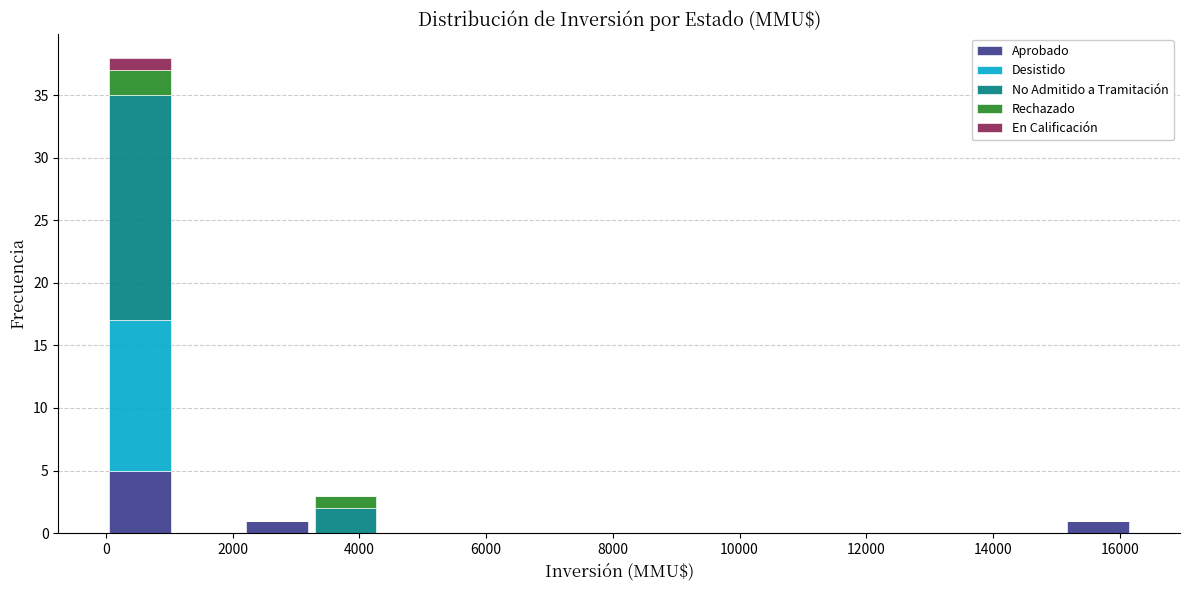

Which range on the x-axis has the tallest stacked bar (by total height)?

0 to 1080